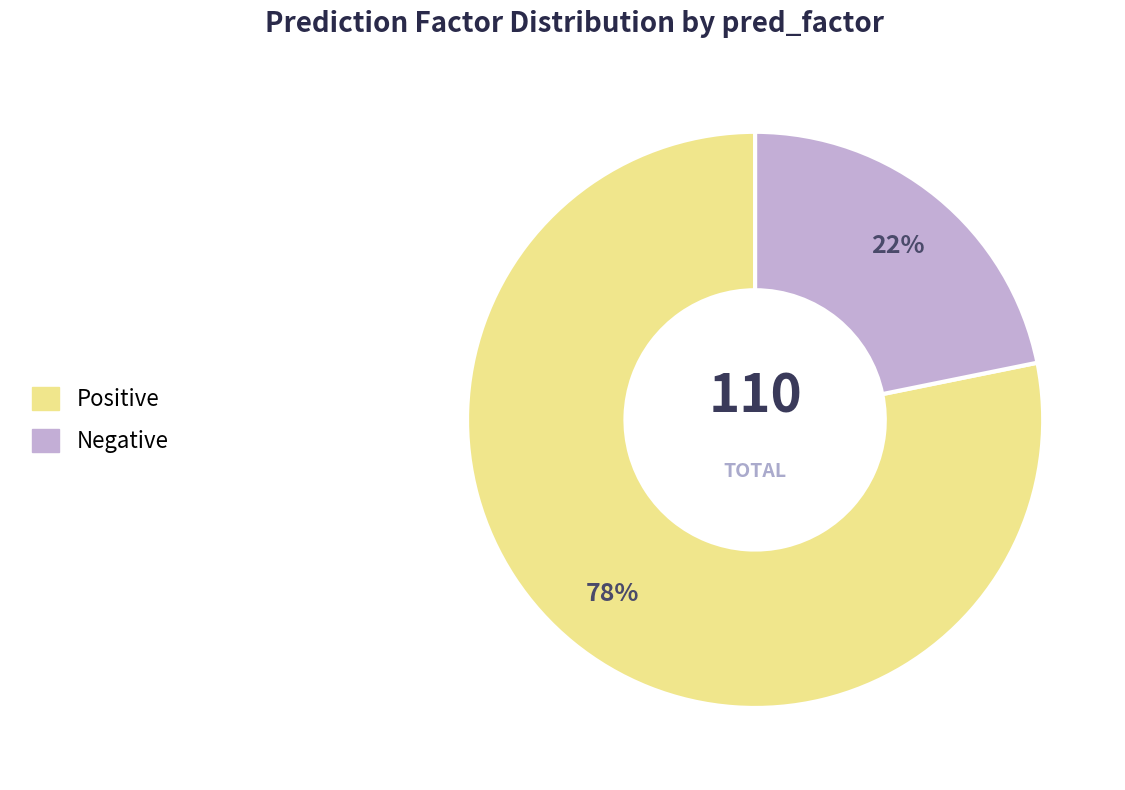

To the nearest percent, what percentage of the pie is Negative?

22%